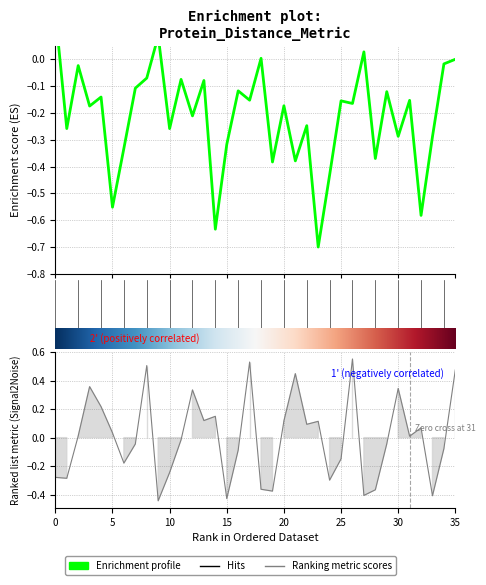

Reading left to right, extract all data points from this chart.

-0.3	-0.3	0.0	0.4	0.2	0.0	-0.2	-0.0	0.5	-0.4	-0.2	-0.0	0.3	0.1	0.1	-0.4	-0.1	0.5	-0.4	-0.4	0.1	0.4	0.1	0.1	-0.3	-0.1	0.6	-0.4	-0.4	-0.0	0.3	0.0	0.1	-0.4	-0.1	0.5